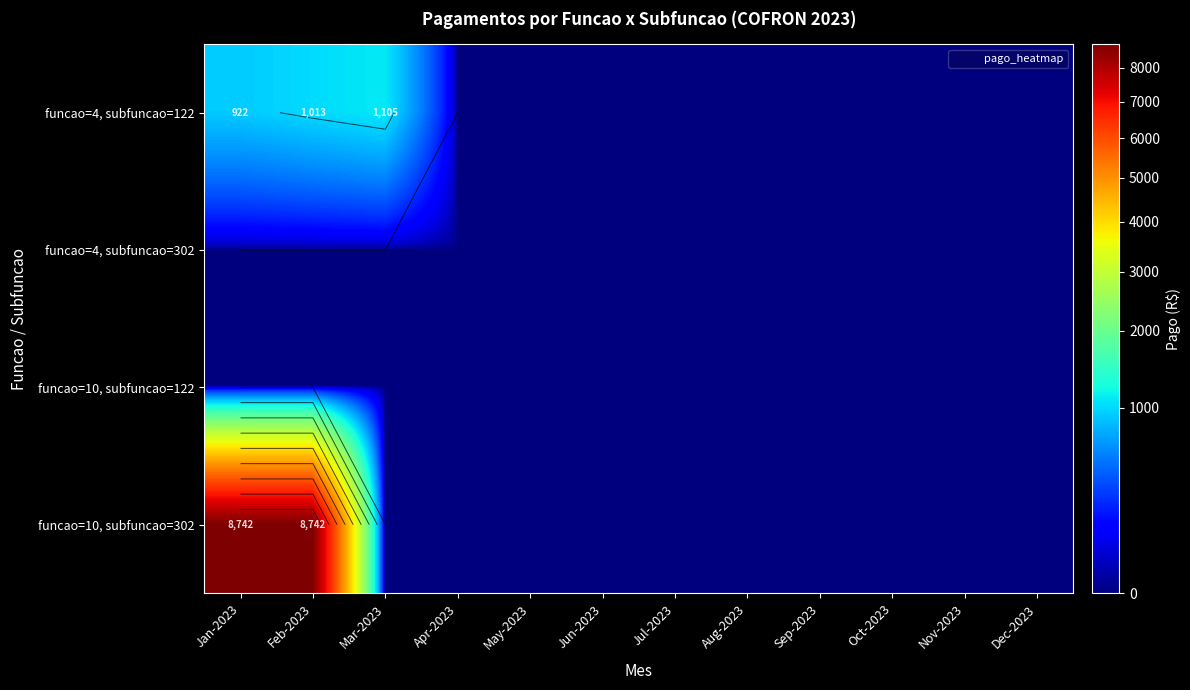

Rank the categories by funcao=4, subfuncao=122 value from lowest to highest.

Apr-2023, May-2023, Jun-2023, Jul-2023, Aug-2023, Sep-2023, Oct-2023, Nov-2023, Dec-2023, Jan-2023, Feb-2023, Mar-2023